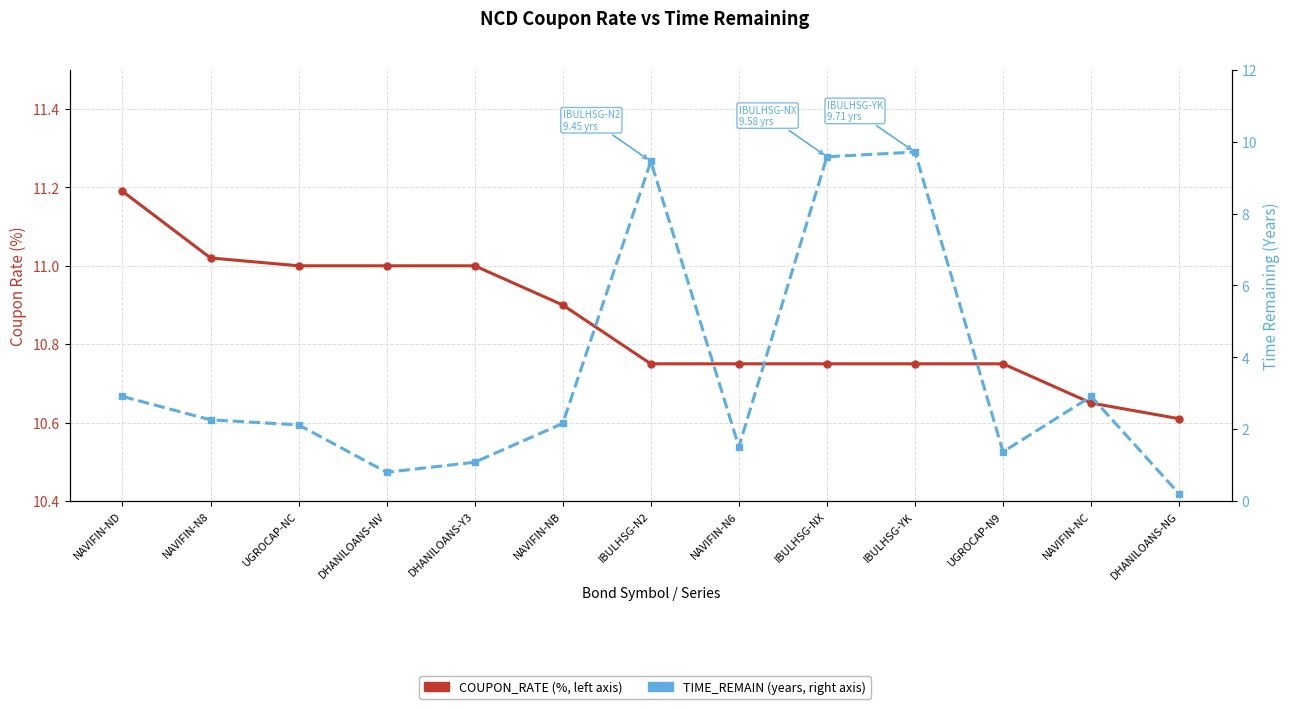

What is the label of the 6th point from the right?

NAVIFIN-N6